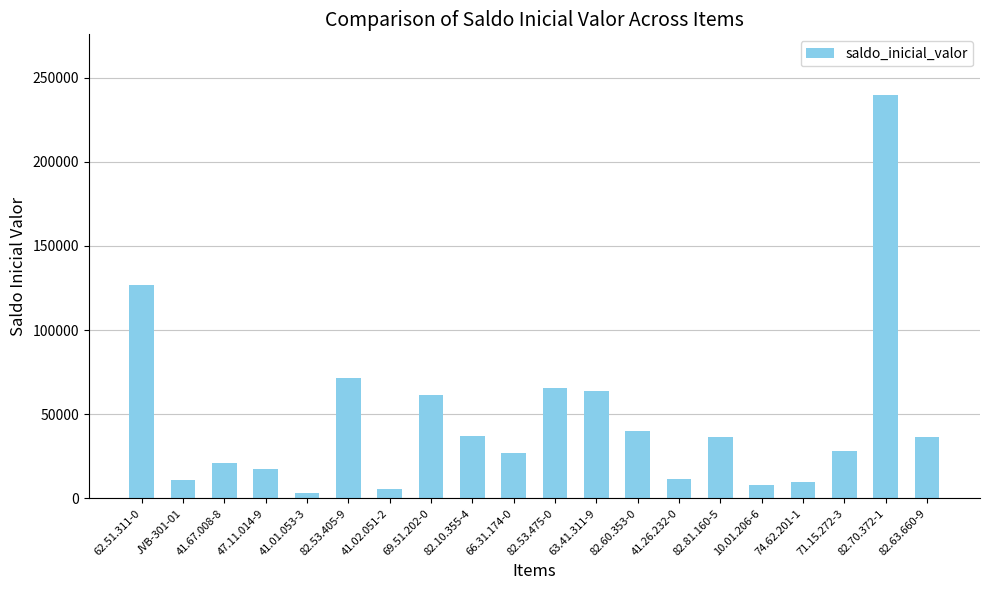

How many bars are there in total?

20